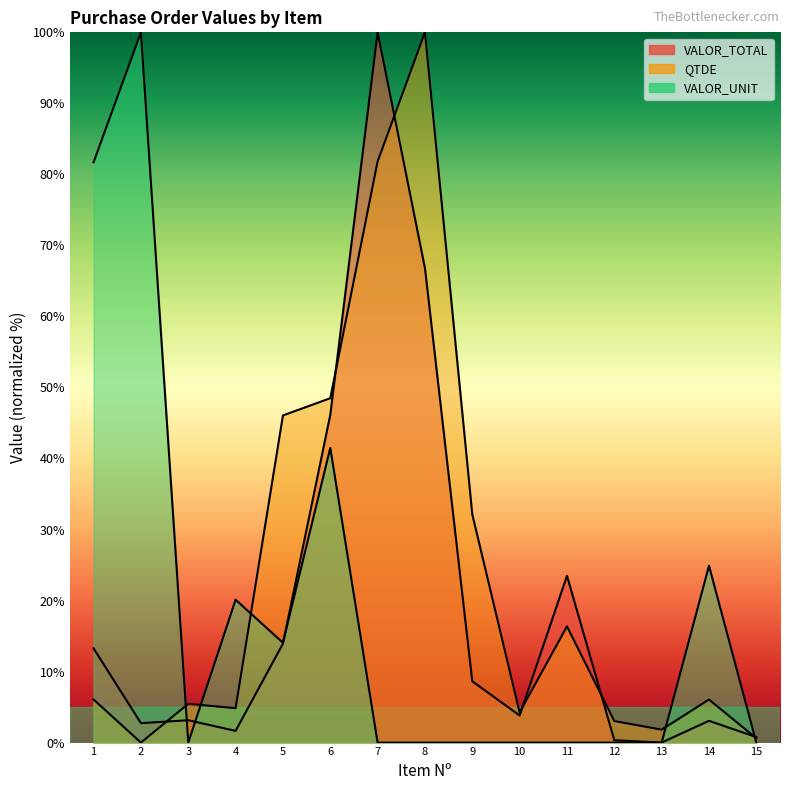

Where does the VALOR_TOTAL series first go above 3?

1